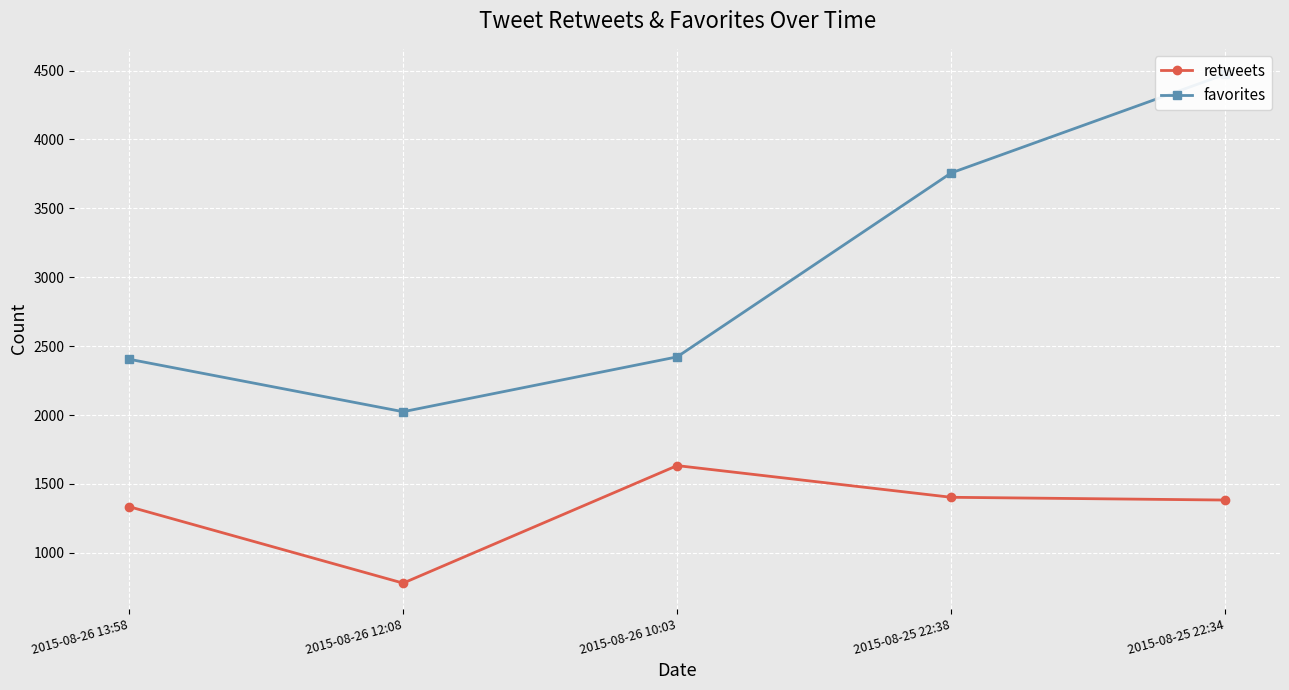

At 2015-08-26 12:08, list the series in order from smallest to largest.

retweets, favorites